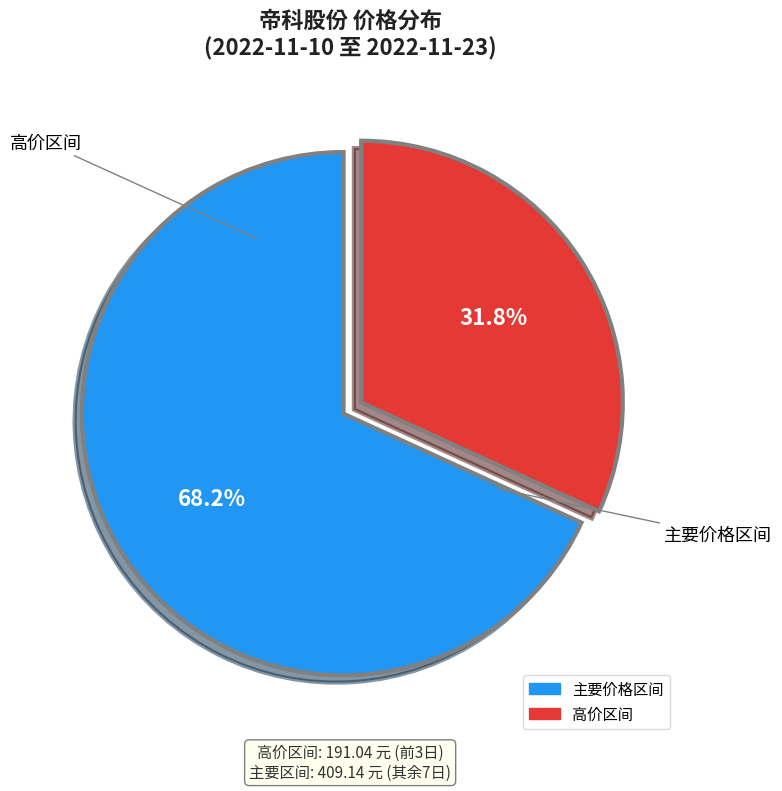

Is there any slice that represents more than half of the pie?

Yes